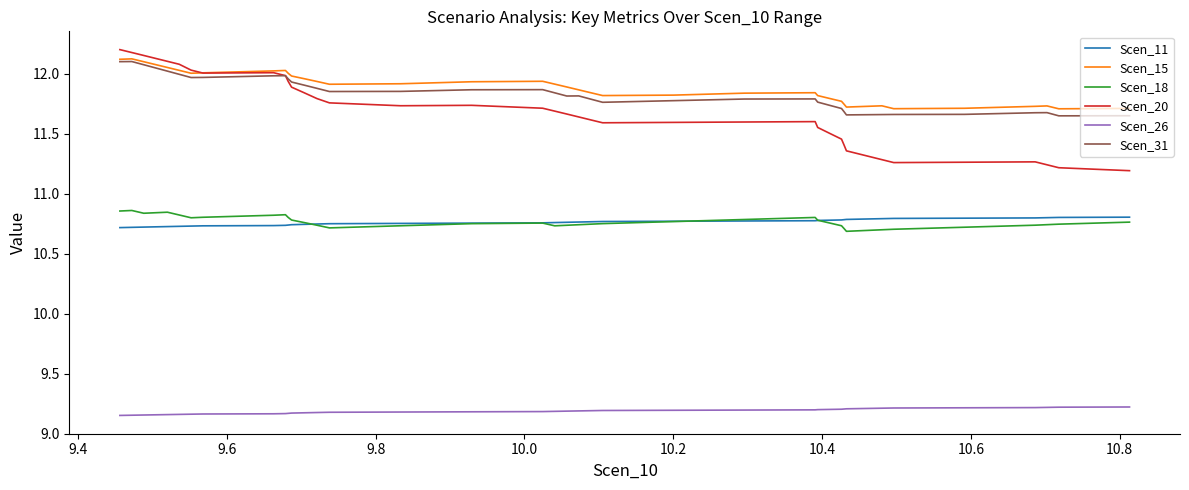

Which series has the largest range (max minus min)?

Scen_20